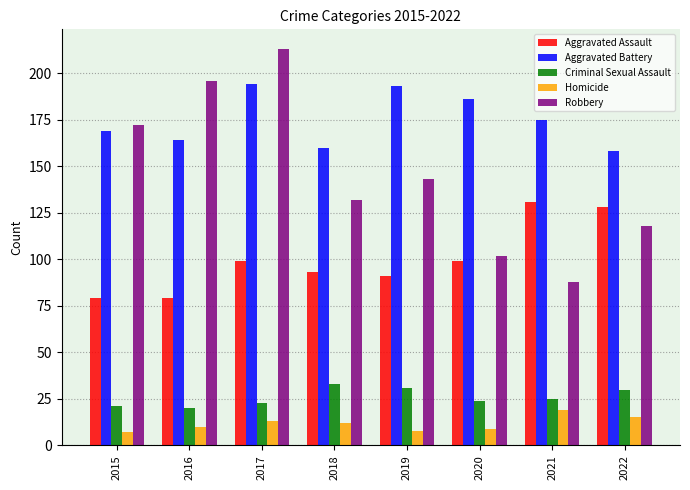

What is the minimum value shown in the chart?

7